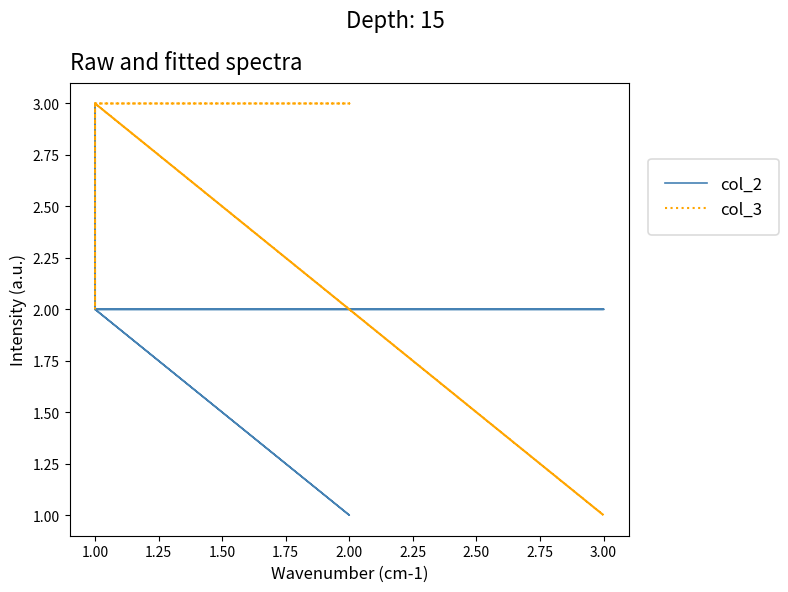

Reading left to right, what are all the values shown in this chart?

col_2: 2	2	2	1	2	2	3	2	2	2
col_3: 3	1	3	3	3	3	2	3	1	1